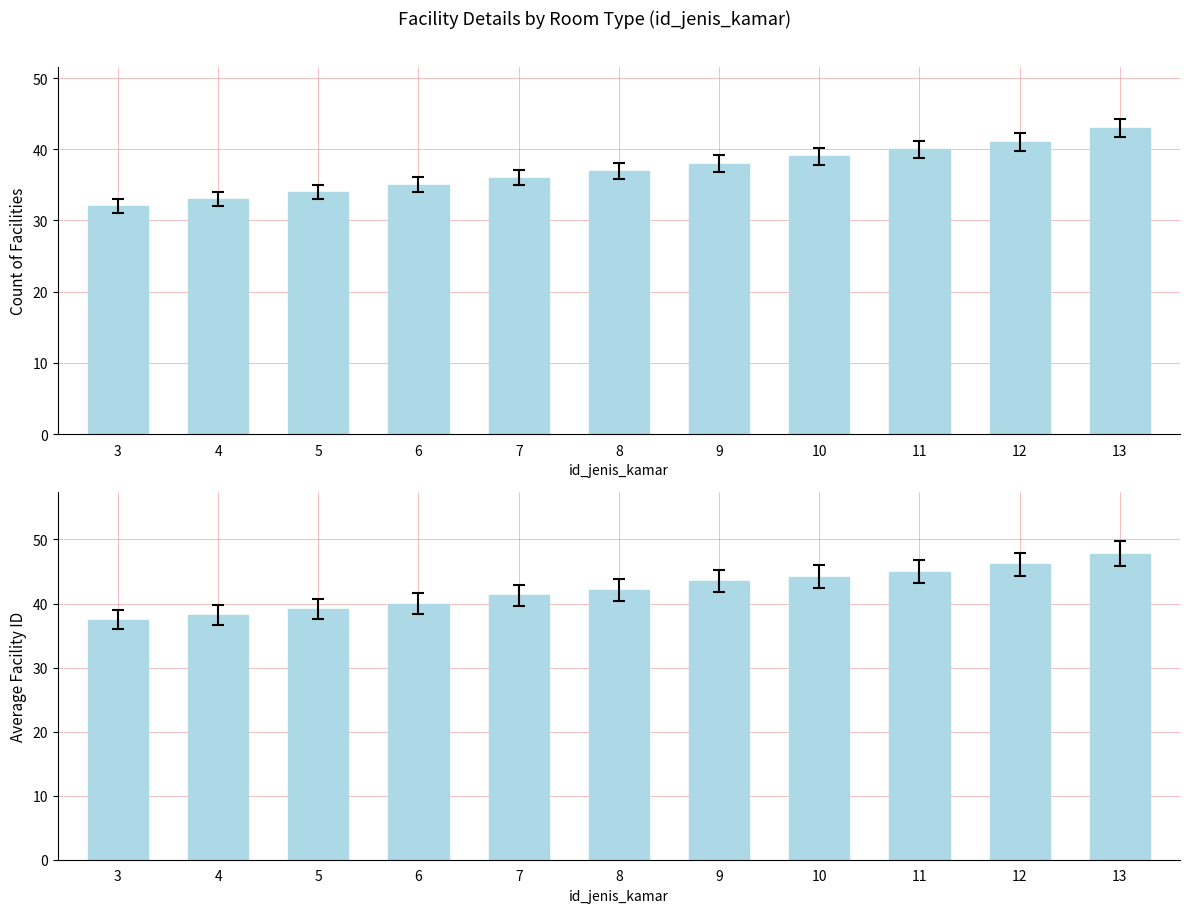

Which category has the lowest value in the avg_facility_id series?

3